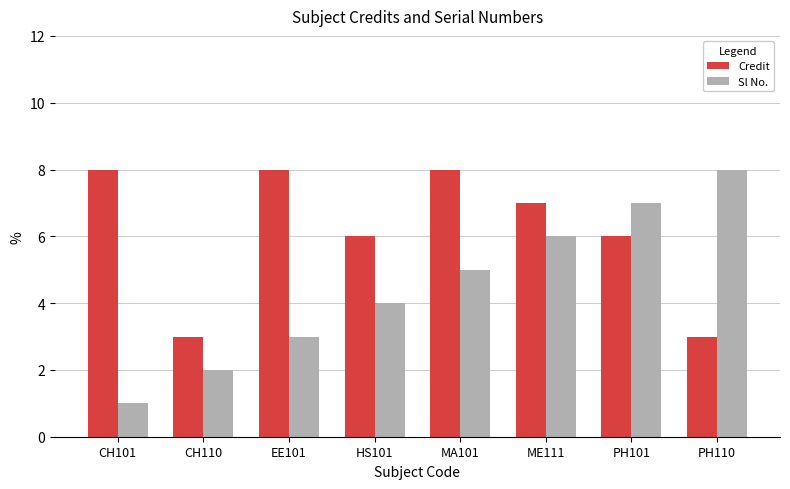

Count the number of data series in this chart.

2